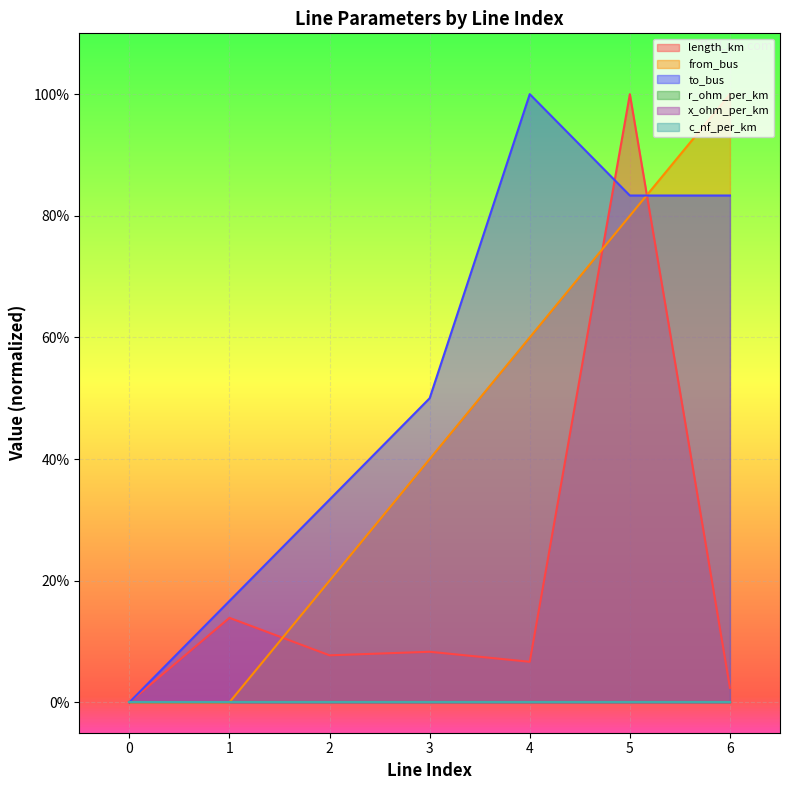

Does the chart display data point markers on the line(s)?

No